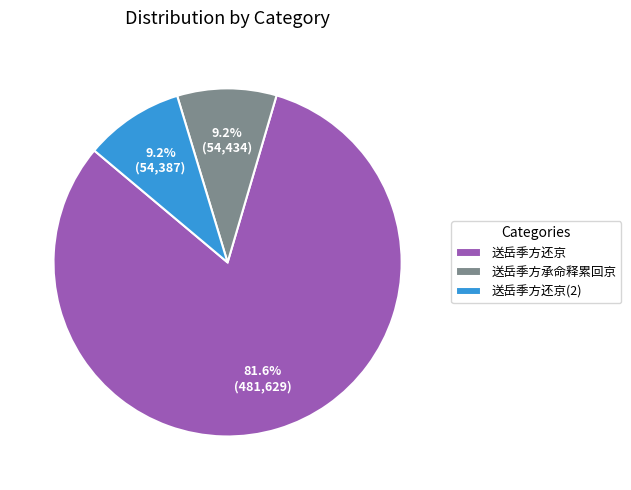

Count the number of slices in the pie.

3